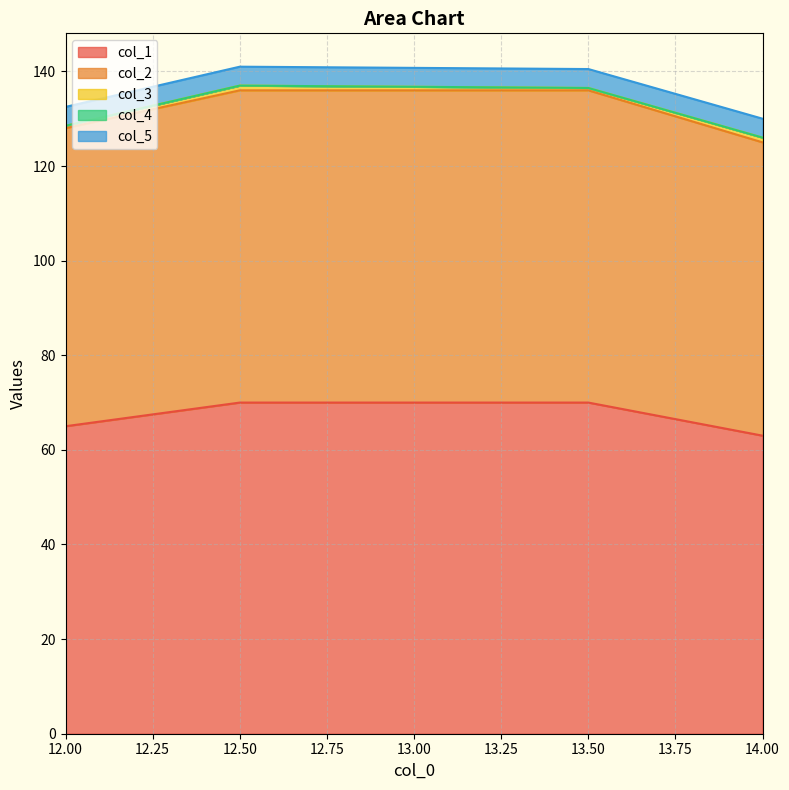

True or false: col_4 and col_3 cross at least once.

False